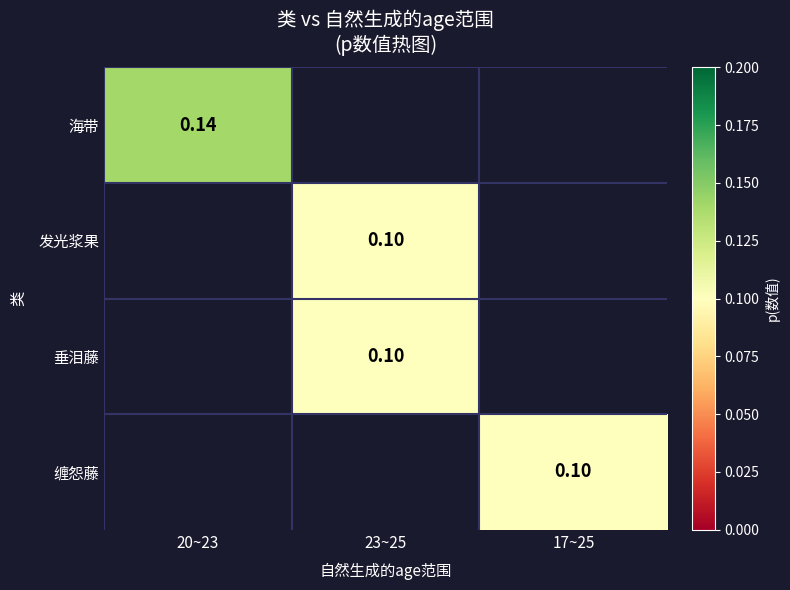

Which category has the highest value across all series?

20~23